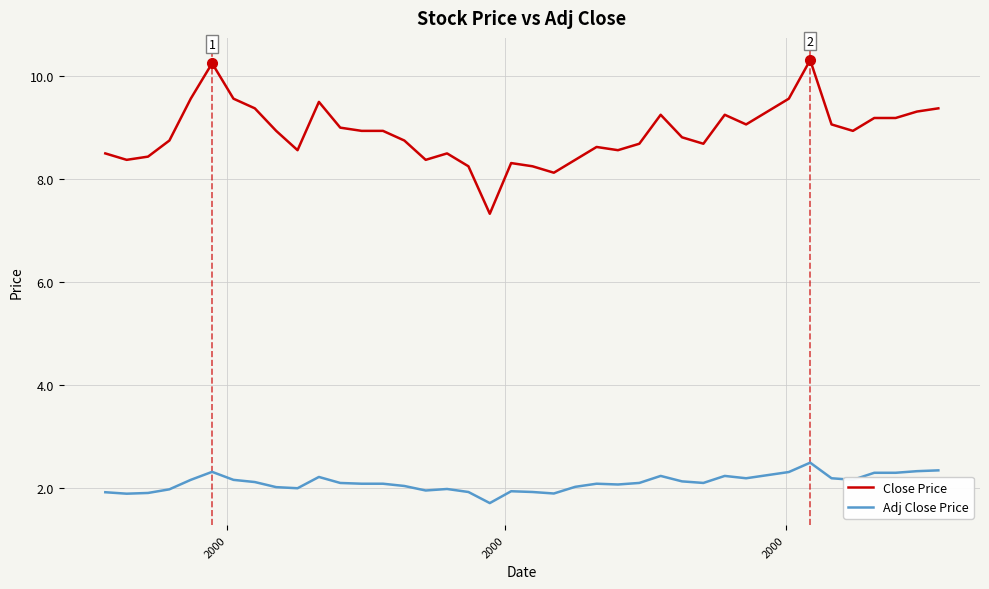

List the series in order of their overall mean, highest first.

Close Price, Adj Close Price